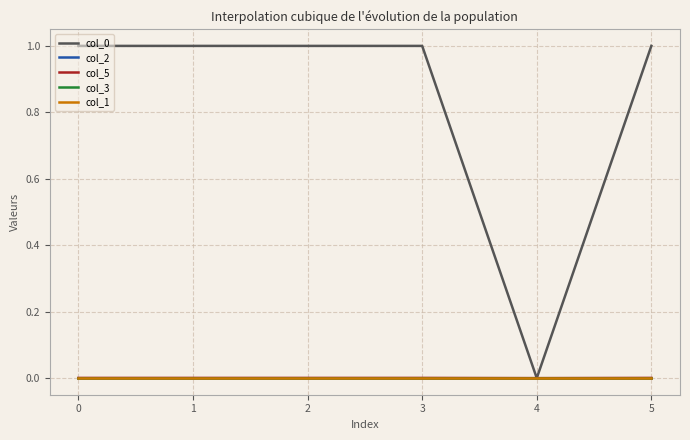

The value of col_3 at 3 is -0.0. True or false?

False